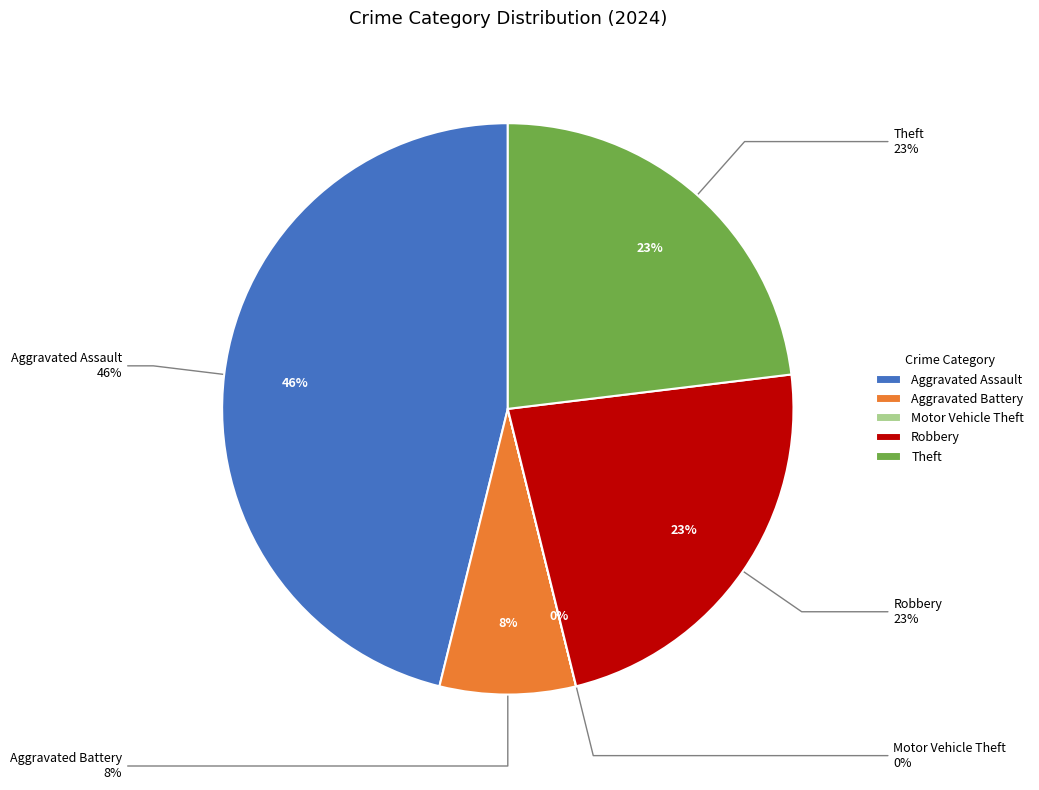

Which has a higher value, Robbery or Aggravated Battery?

Robbery